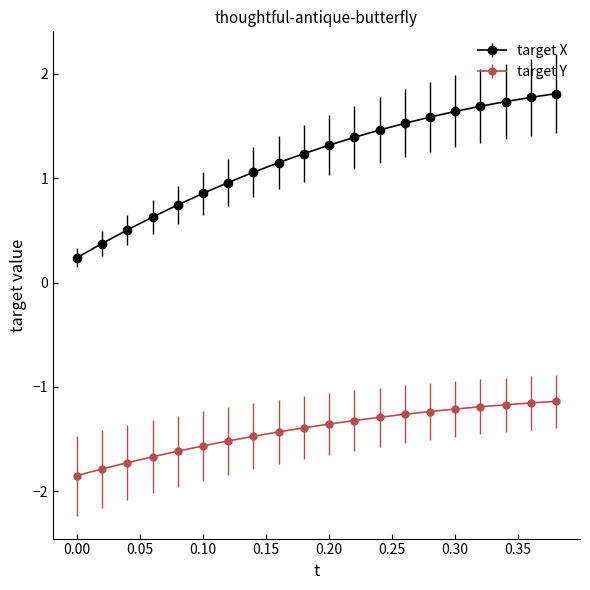

Which series has the largest total across all categories?

target X